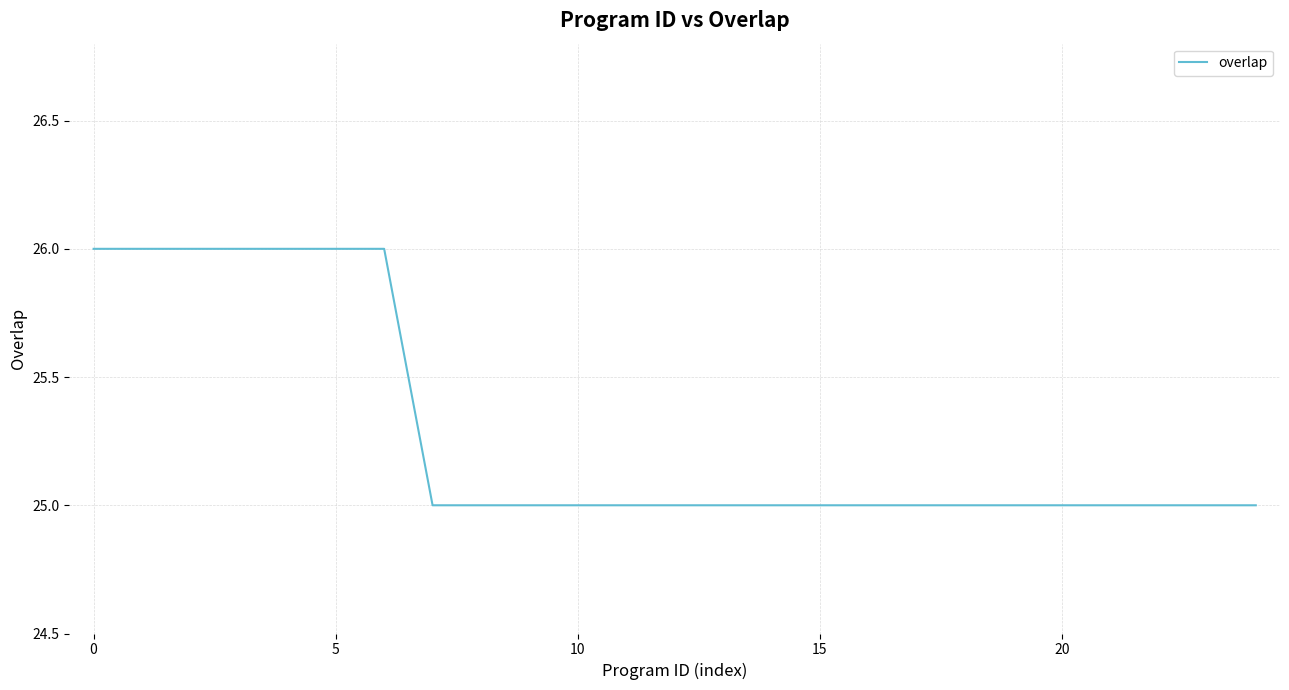

Does the chart display data point markers on the line(s)?

No